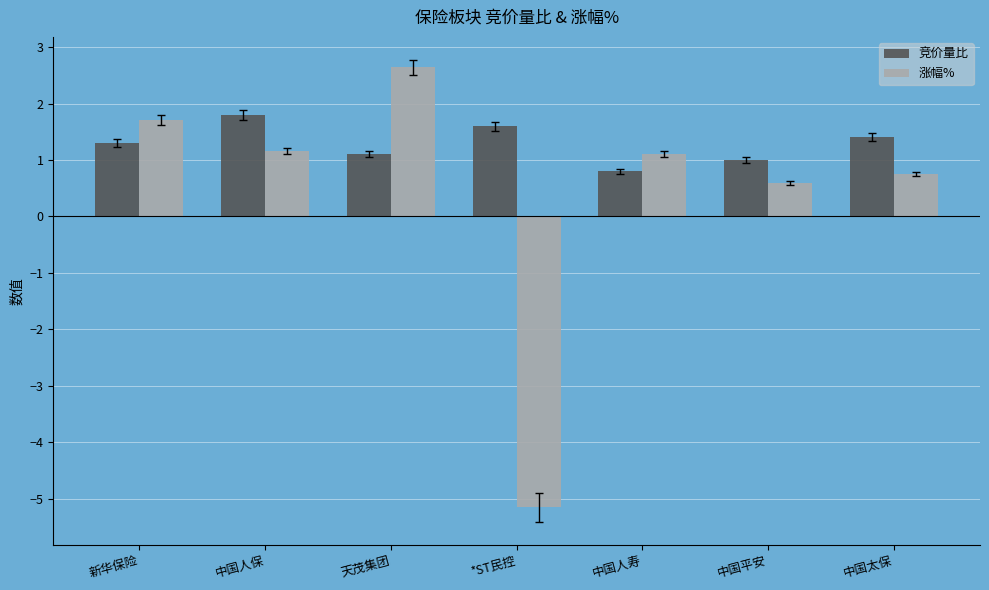

How many bars are there in total?

14